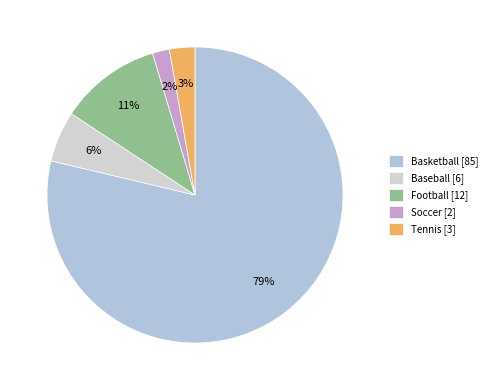

Combined, do Soccer and Football account for over 50%?

No